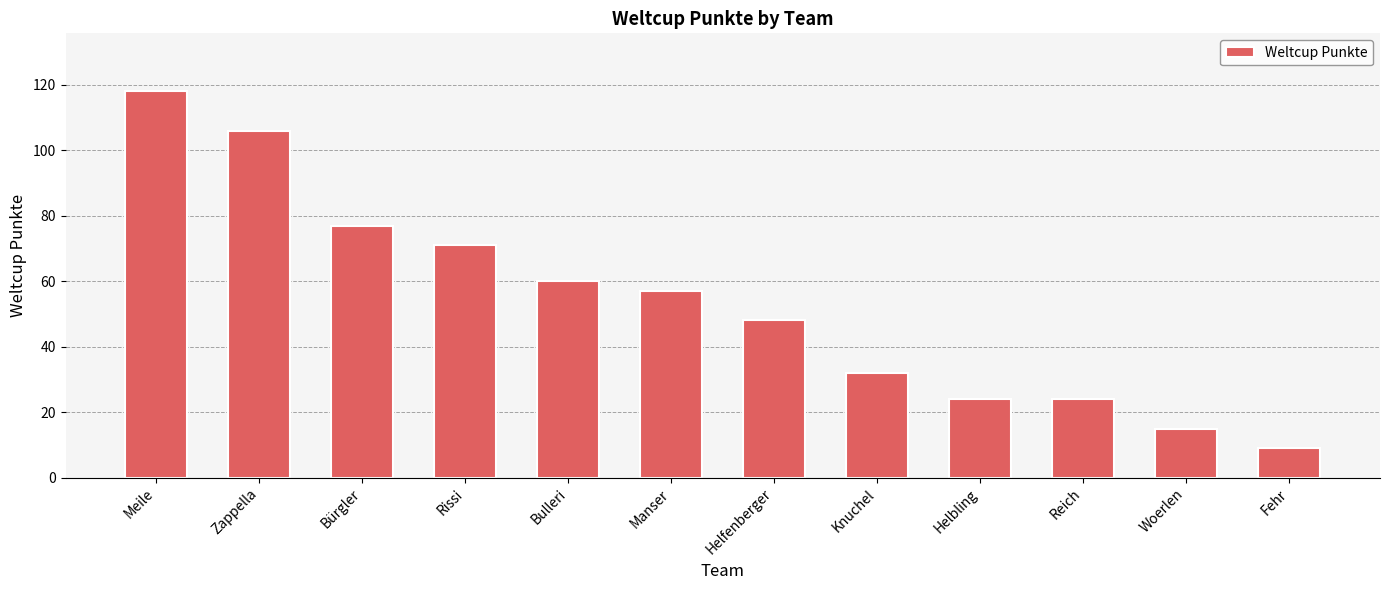

What is the smallest value displayed?

9